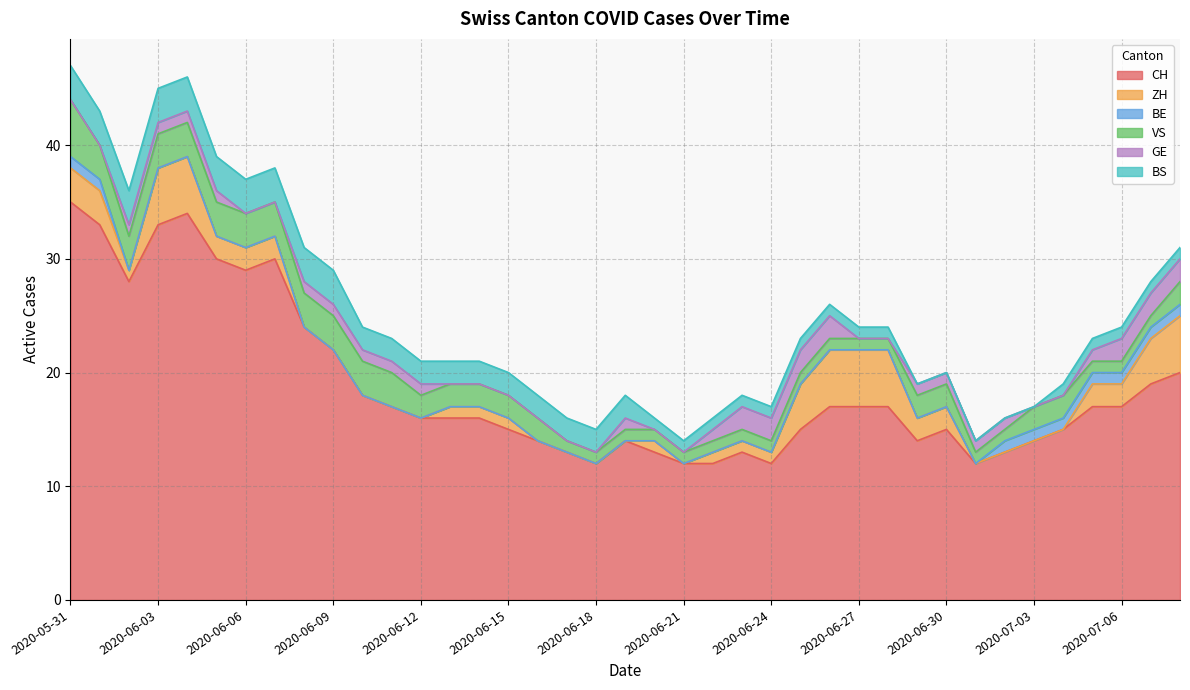

At how many categories does at least one series exceed 5?

39